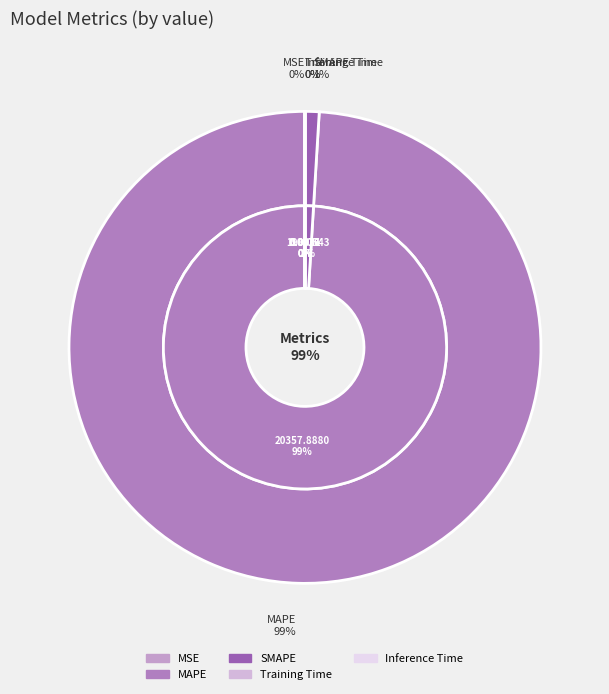

What is the change in value from MAPE to Training Time?

-20357.9